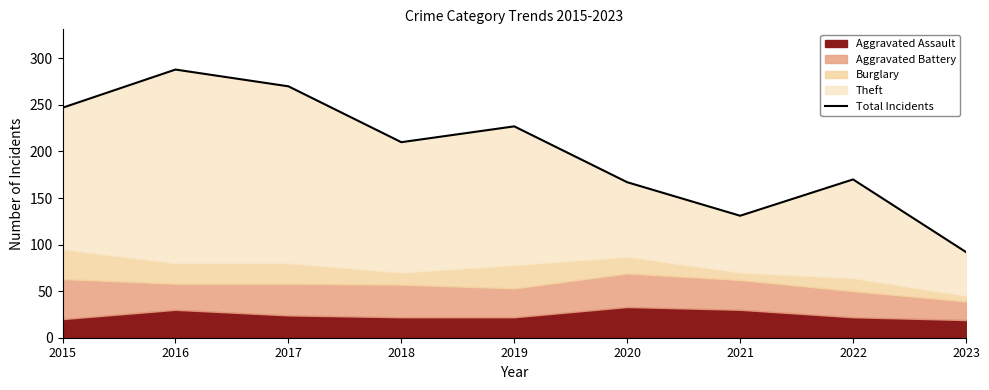

What is the difference between the maximum and minimum values?

196